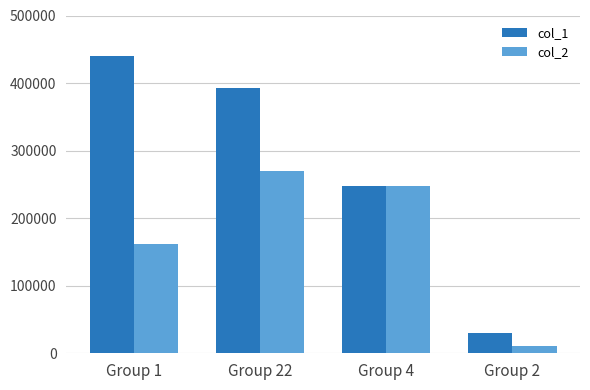

At which label does col_1 first exceed 393000?

Group 1